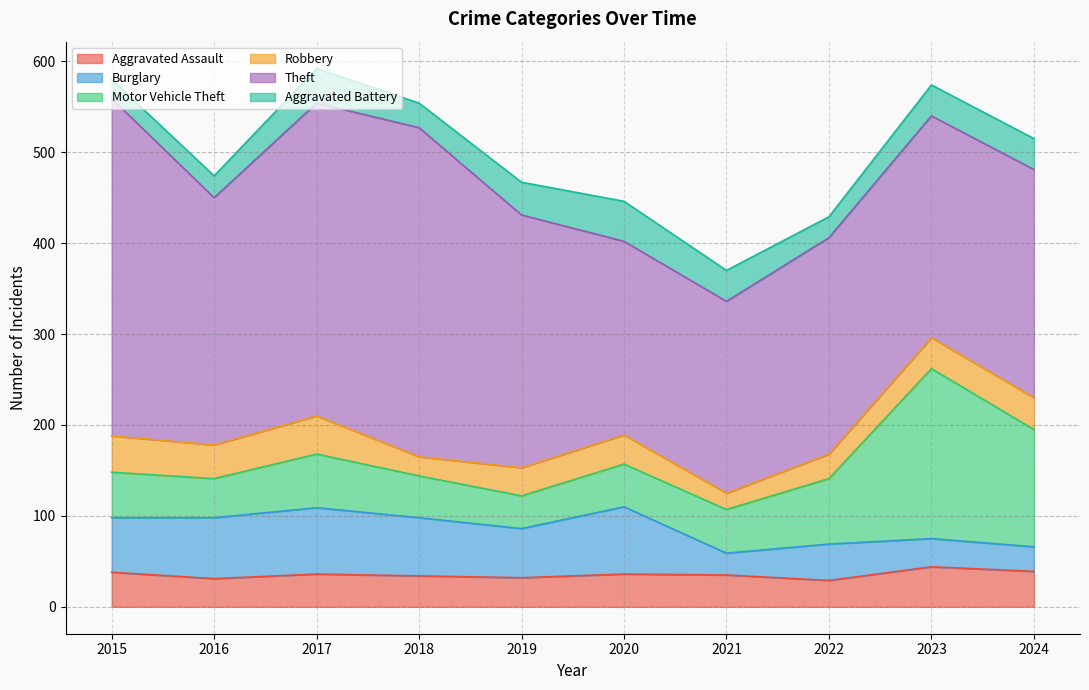

Count the number of data series in this chart.

6